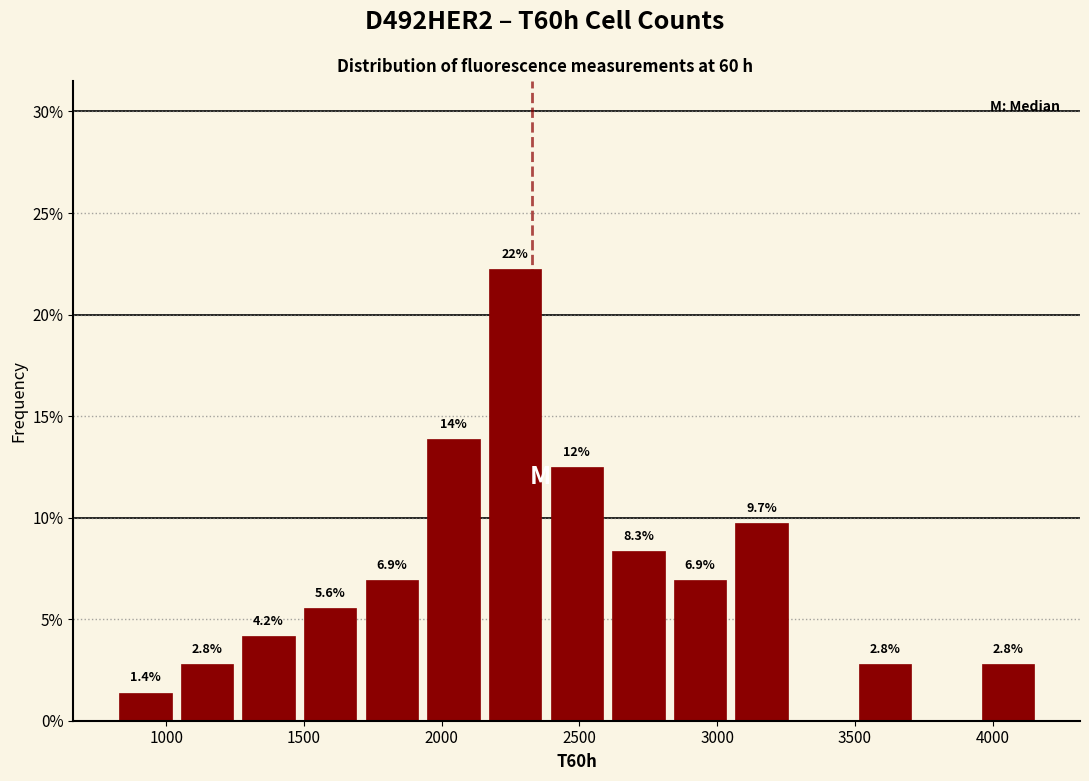

Which range on the x-axis has the tallest bar?

2150 to 2400